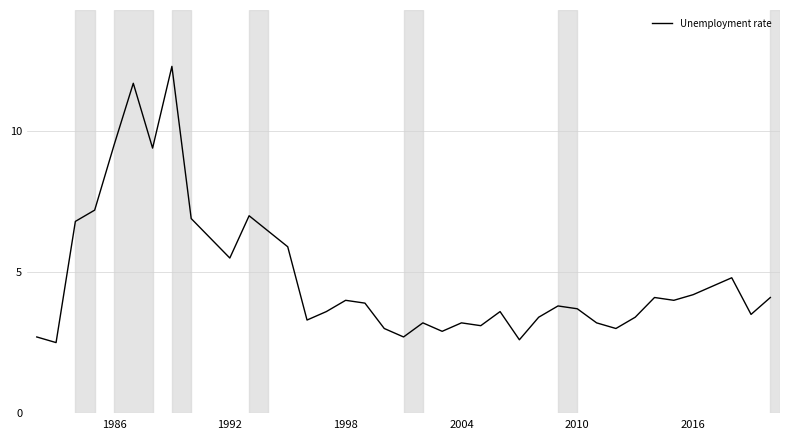

What is the minimum value shown in the chart?

2.5